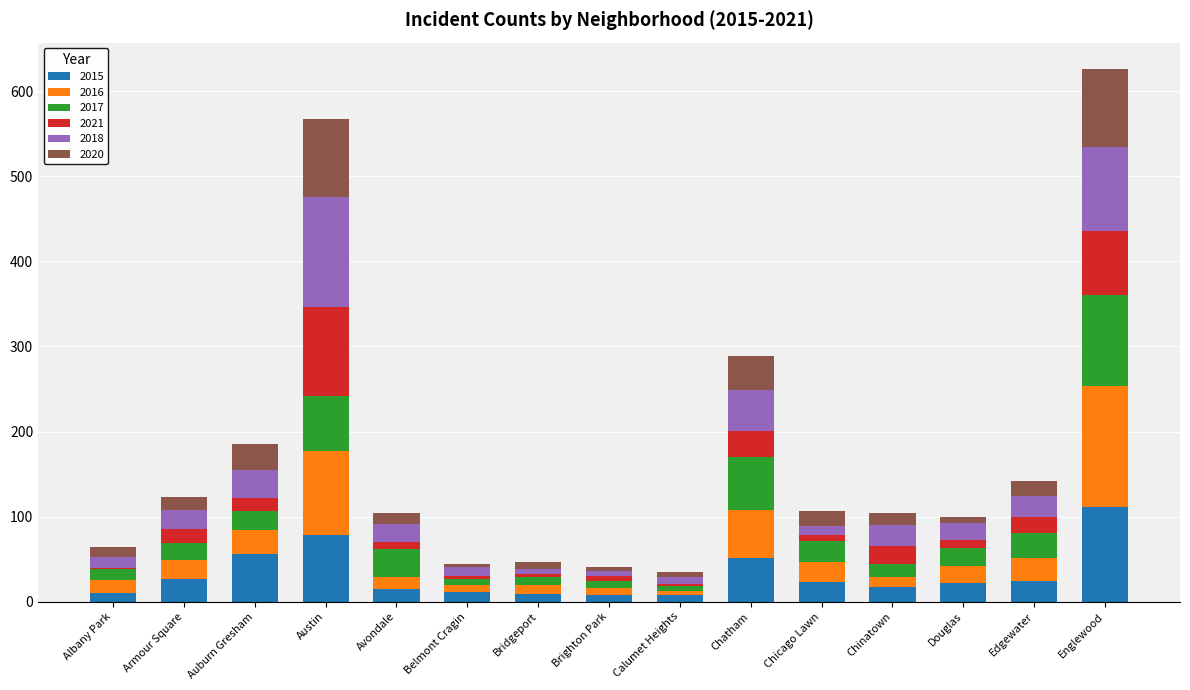

What is the maximum value for 2015?

111